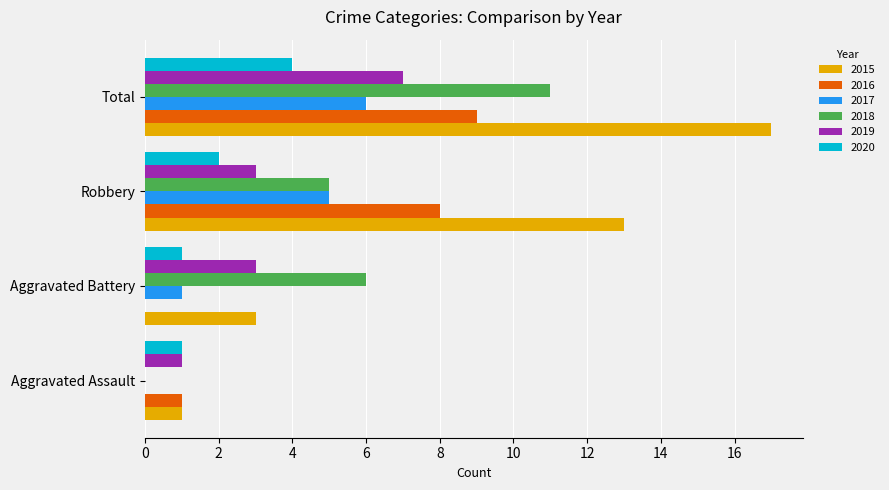

True or false: 2015 has a value of 3 at Aggravated Battery.

True